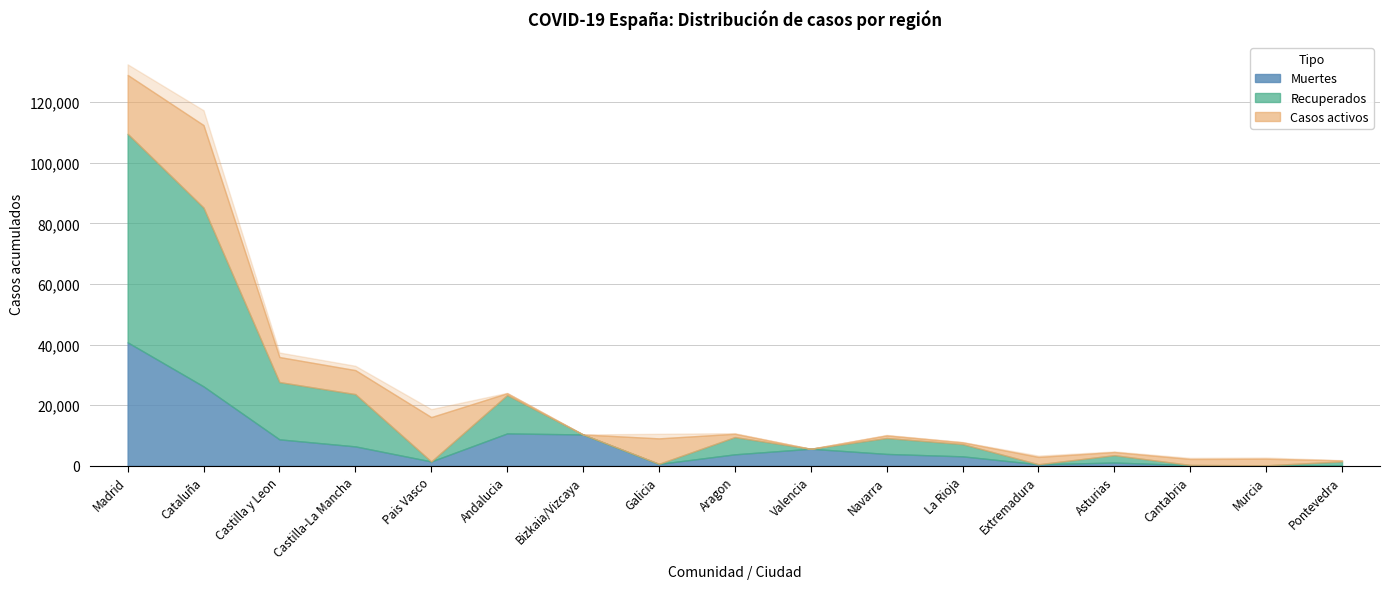

The Recuperados series shows 7011 at Andalucia. True or false?

False